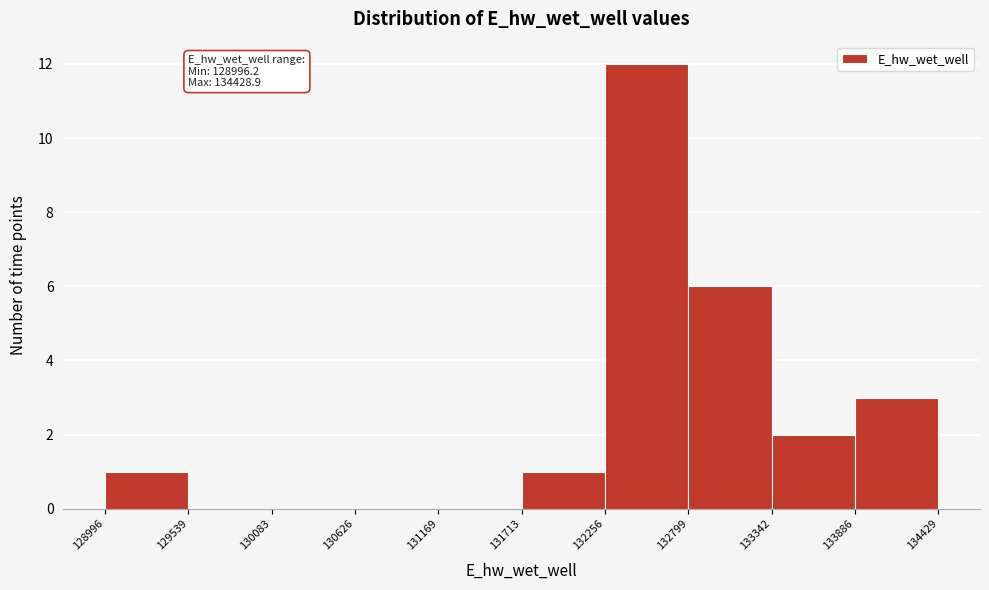

Which range on the x-axis has the tallest bar?

132256 to 132799